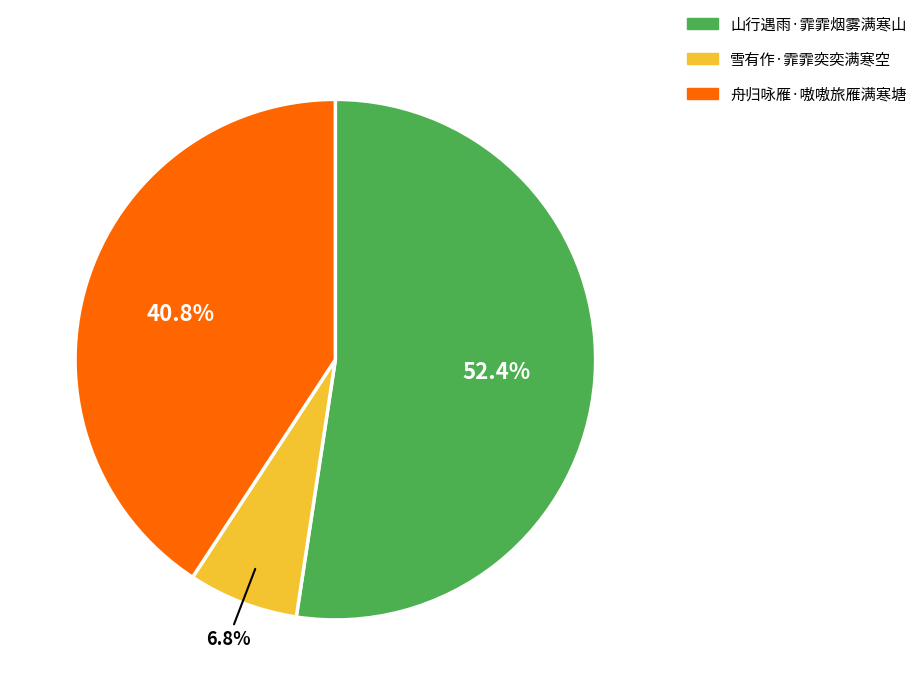

How many segments does this pie chart have?

3